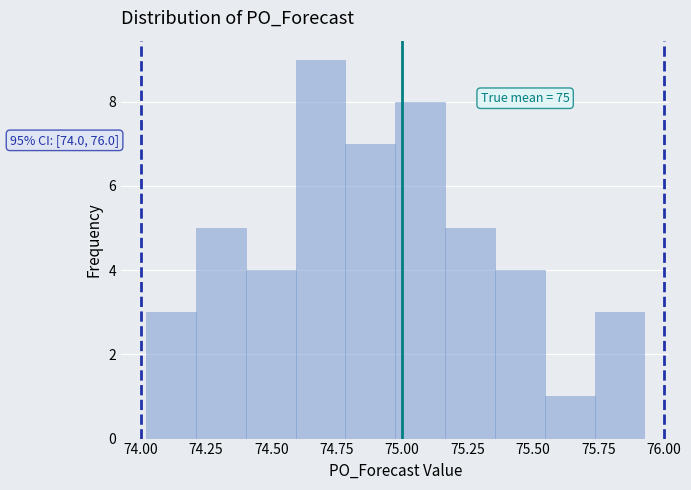

Read against the x-axis, roughly where is the centre of the tallest bar?

74.70